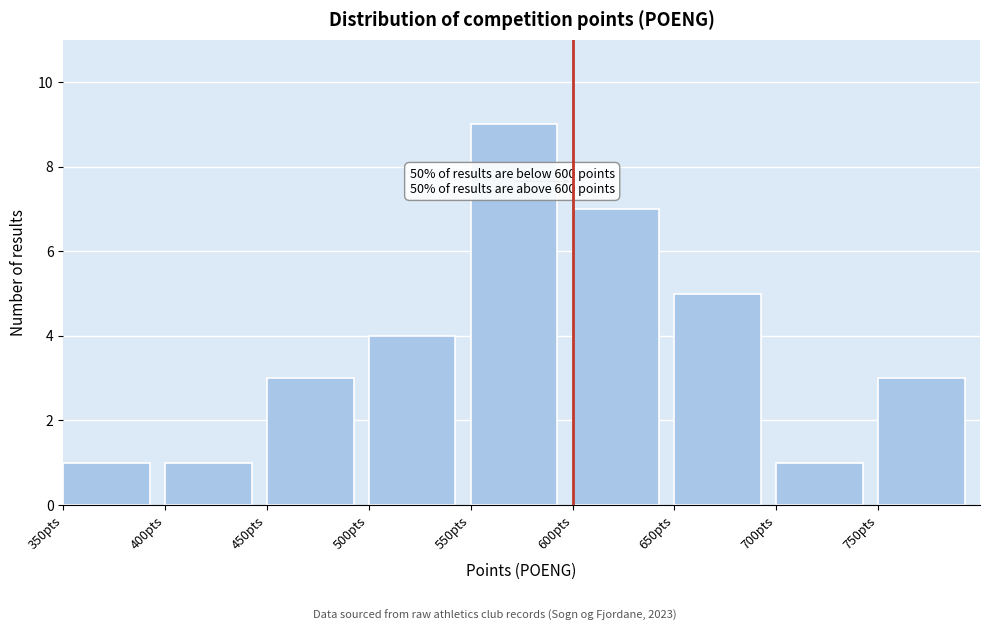

Over which range of the x-axis is the bar tallest?

550 to 600